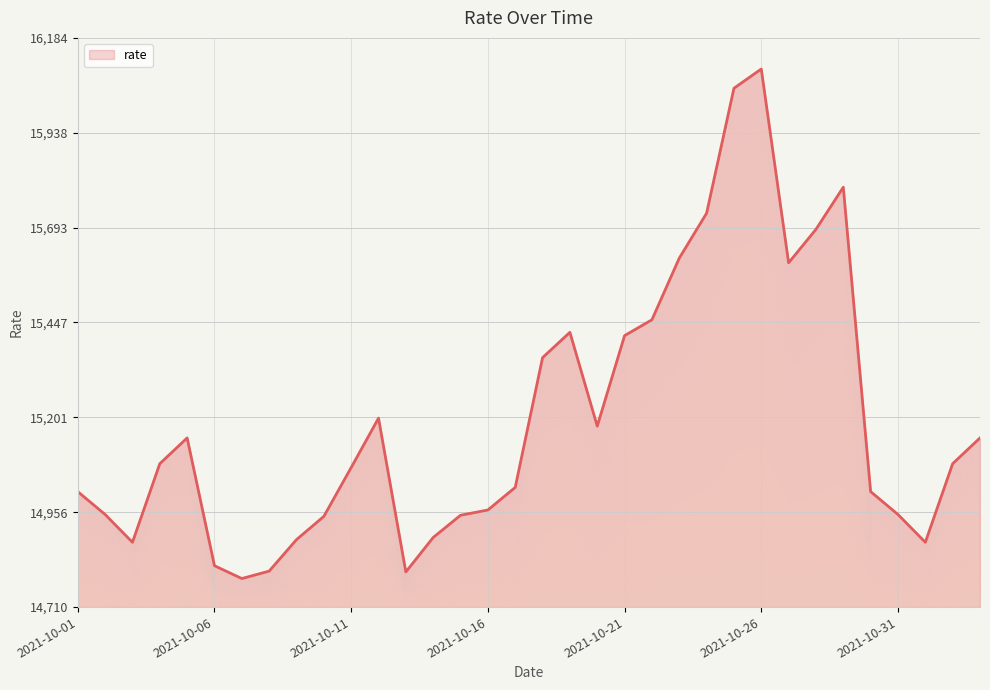

Which has a higher value, 2021-11-02 or 2021-10-17?

2021-11-02